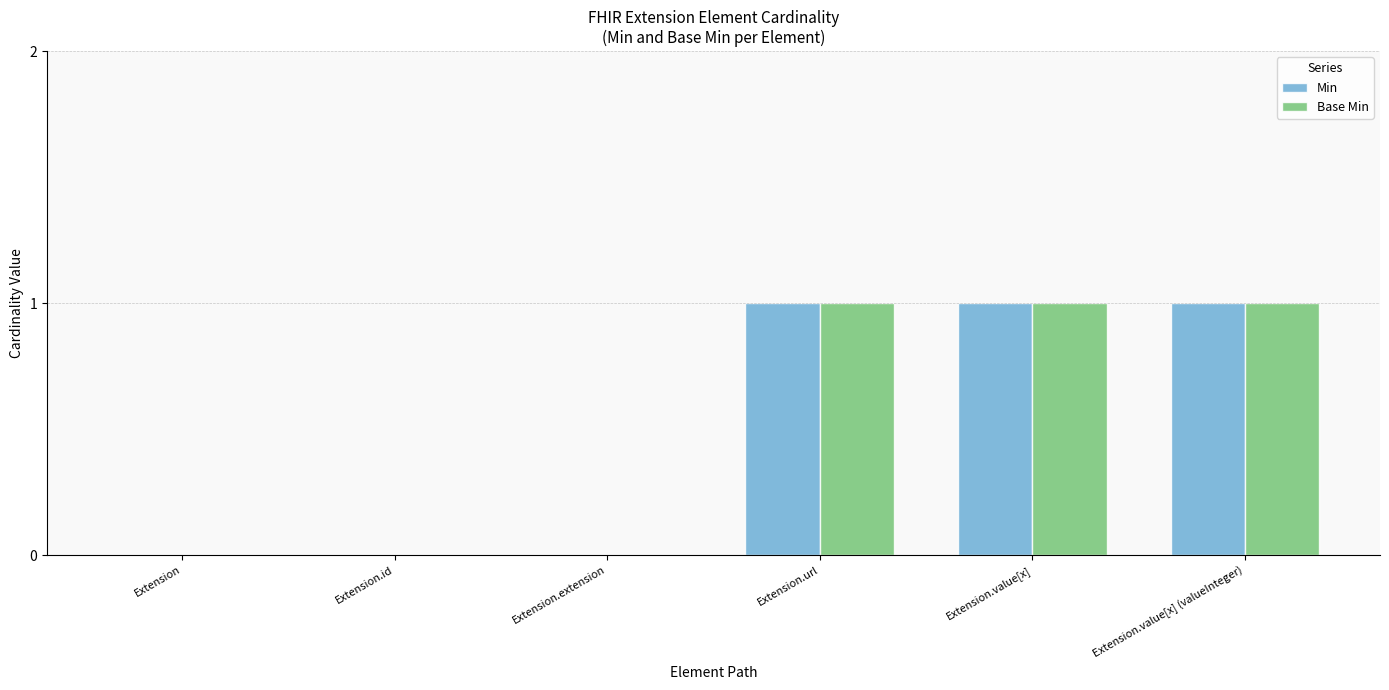

What is the sum of all Min values?

3